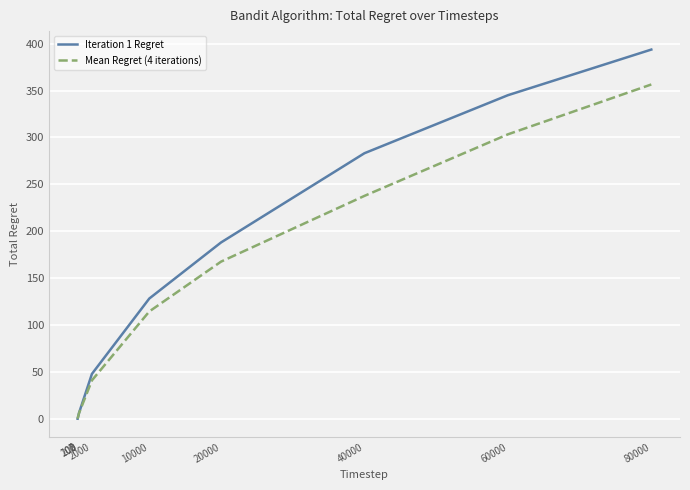

List the series in order of their peak value, highest first.

Iteration 1 Regret, Mean Regret (4 iterations)